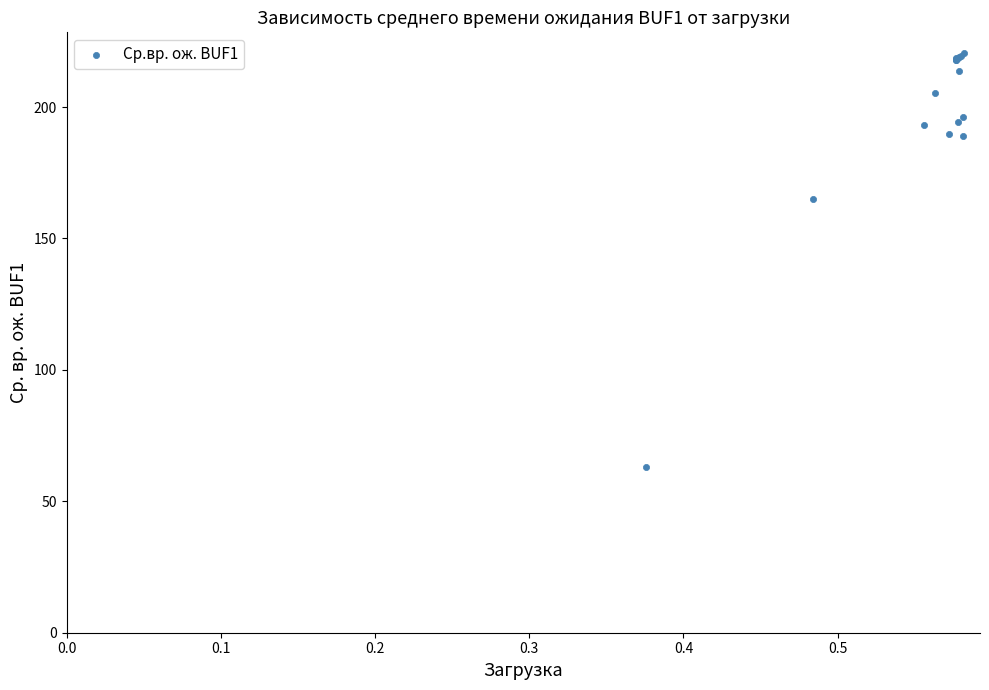

What Y value in the scatter plot is closest to 141?

165.1